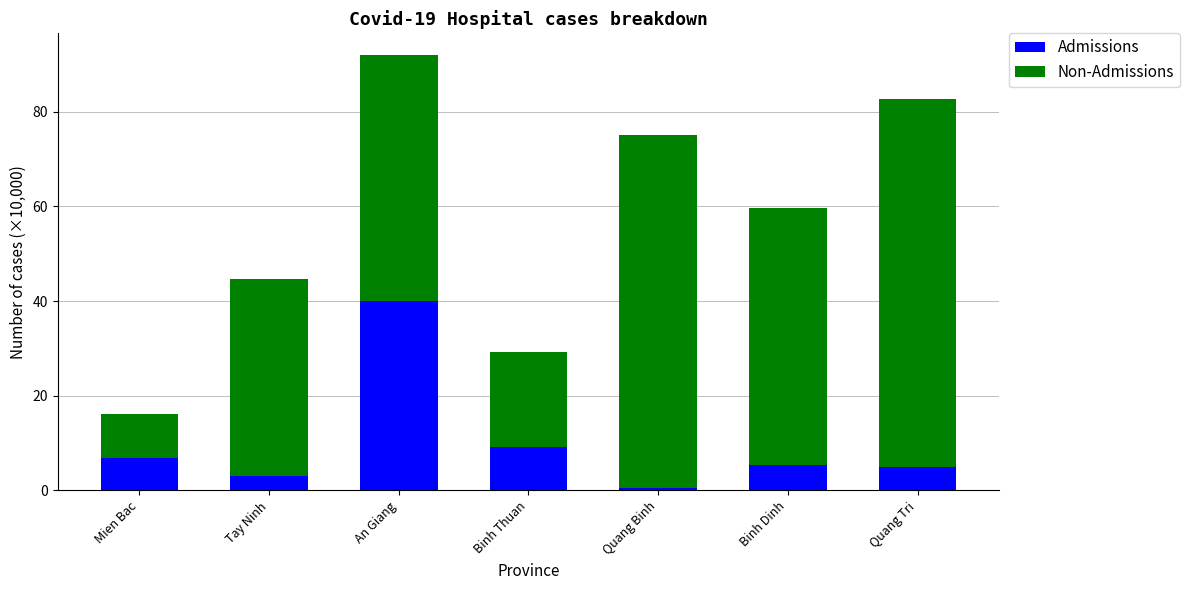

At which category is the sum across all series the highest?

An Giang